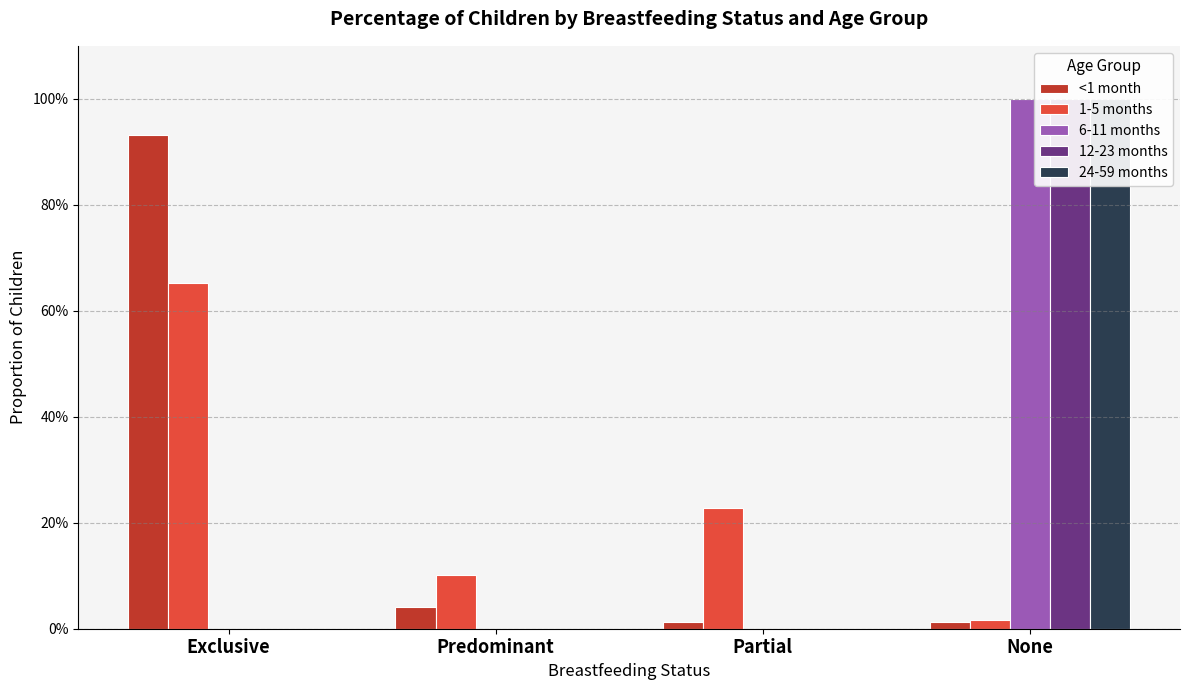

How many bars are there in total?

20